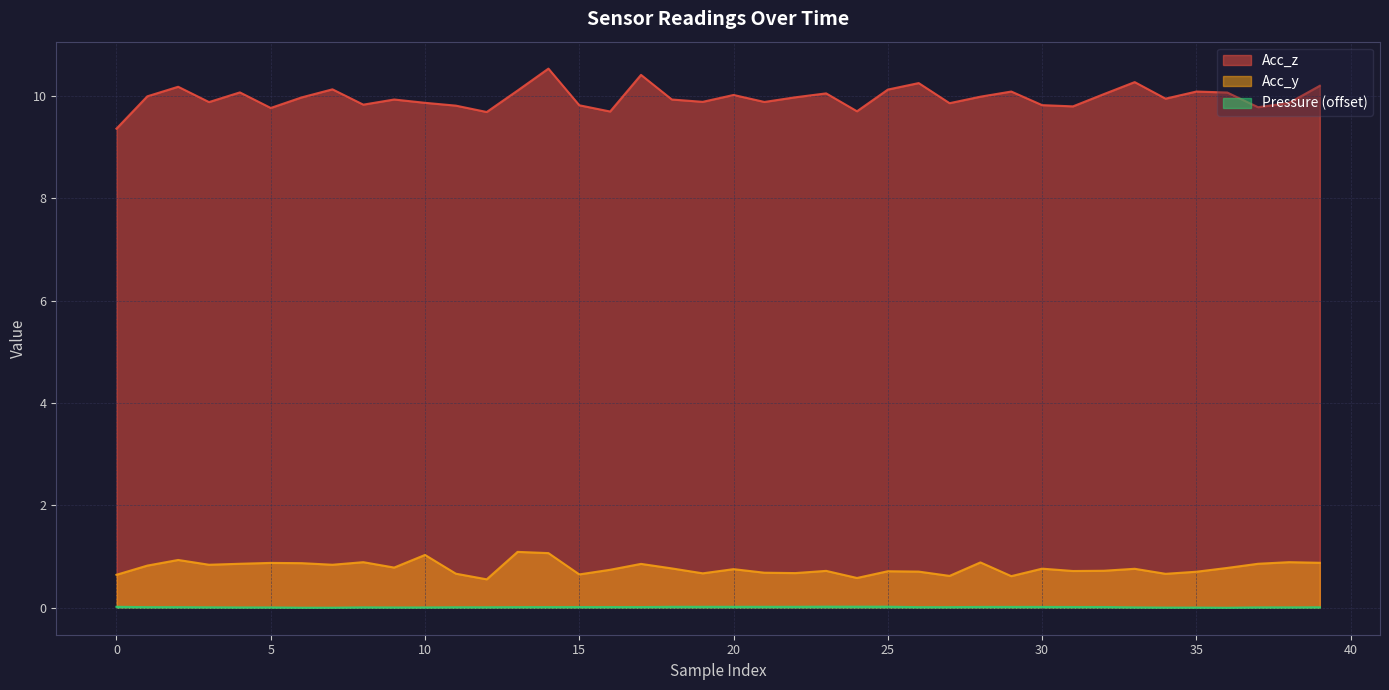

Reading left to right, list all the values displayed in this chart.

Acc_z: 9.4	10.0	10.2	9.9	10.1	9.8	10.0	10.1	9.8	9.9	9.9	9.8	9.7	10.1	10.5	9.8	9.7	10.4	9.9	9.9	10.0	9.9	10.0	10.0	9.7	10.1	10.2	9.9	10.0	10.1	9.8	9.8	10.0	10.3	9.9	10.1	10.1	9.8	9.9	10.2
Acc_y: 0.6	0.8	0.9	0.8	0.9	0.9	0.9	0.8	0.9	0.8	1.0	0.7	0.6	1.1	1.1	0.7	0.7	0.9	0.8	0.7	0.8	0.7	0.7	0.7	0.6	0.7	0.7	0.6	0.9	0.6	0.8	0.7	0.7	0.8	0.7	0.7	0.8	0.9	0.9	0.9
Pressure: 0.0	0.0	0.0	0.0	0.0	0.0	0.0	0.0	0.0	0.0	0.0	0.0	0.0	0.0	0.0	0.0	0.0	0.0	0.0	0.0	0.0	0.0	0.0	0.0	0.0	0.0	0.0	0.0	0.0	0.0	0.0	0.0	0.0	0.0	0.0	0.0	0.0	0.0	0.0	0.0